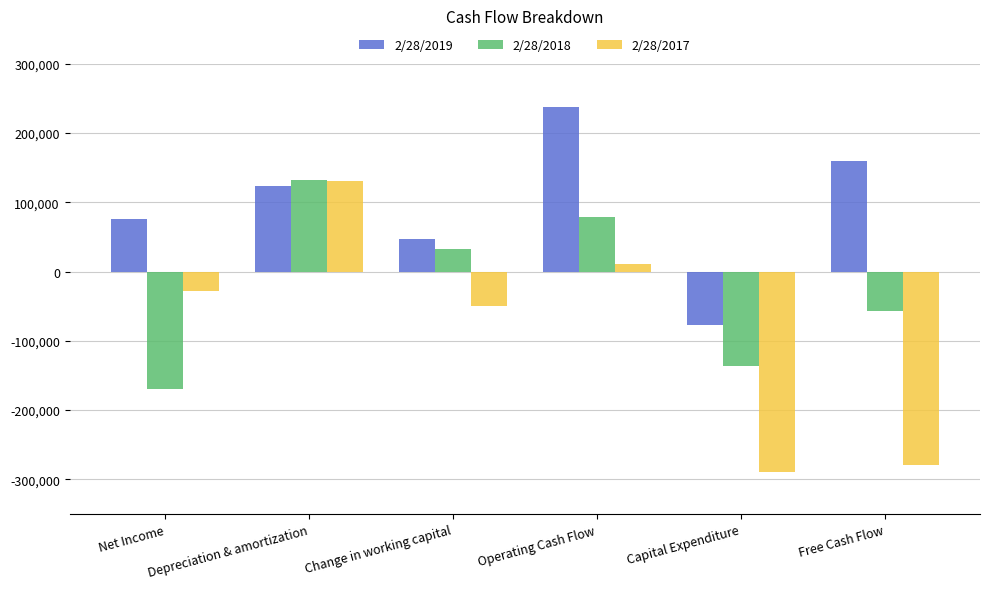

Reading left to right, list all the values displayed in this chart.

2/28/2019: Net Income=75241	Depreciation & amortization=123241	Change in working capital=46537	Operating Cash Flow=237156	Capital Expenditure=-77526	Free Cash Flow=159630
2/28/2018: Net Income=-169235	Depreciation & amortization=132697	Change in working capital=31928	Operating Cash Flow=79355	Capital Expenditure=-135982	Free Cash Flow=-56627
2/28/2017: Net Income=-28437	Depreciation & amortization=131284	Change in working capital=-49427	Operating Cash Flow=10208	Capital Expenditure=-289493	Free Cash Flow=-279285